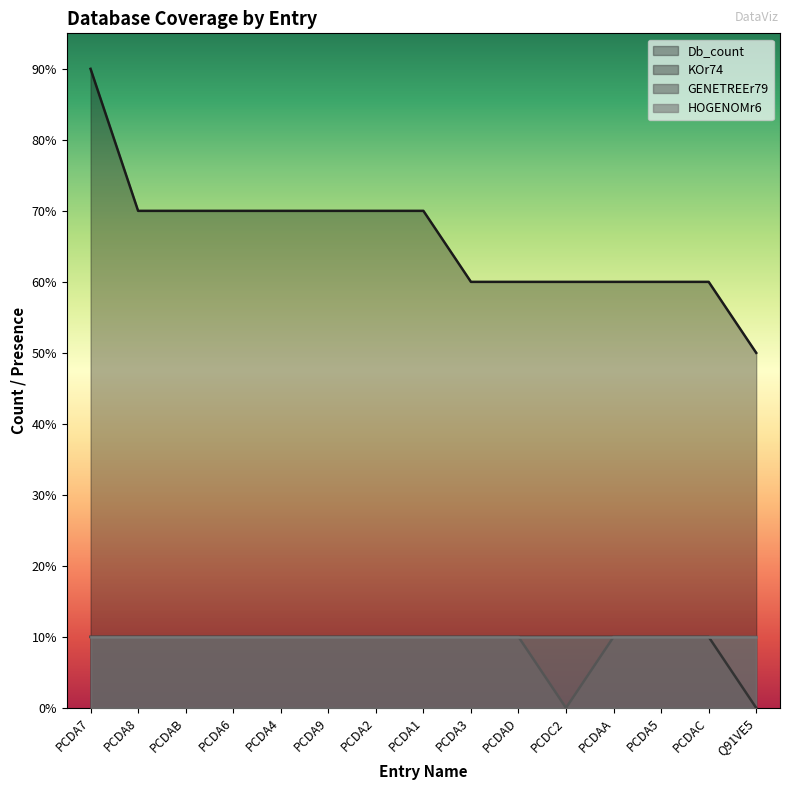

Reading left to right, extract all data points from this chart.

Db_count: 9	7	7	7	7	7	7	7	6	6	6	6	6	6	5
KOr74: 1	1	1	1	1	1	1	1	1	1	1	1	1	1	0
GENETREEr79: 1	1	1	1	1	1	1	1	1	1	0	1	1	1	1